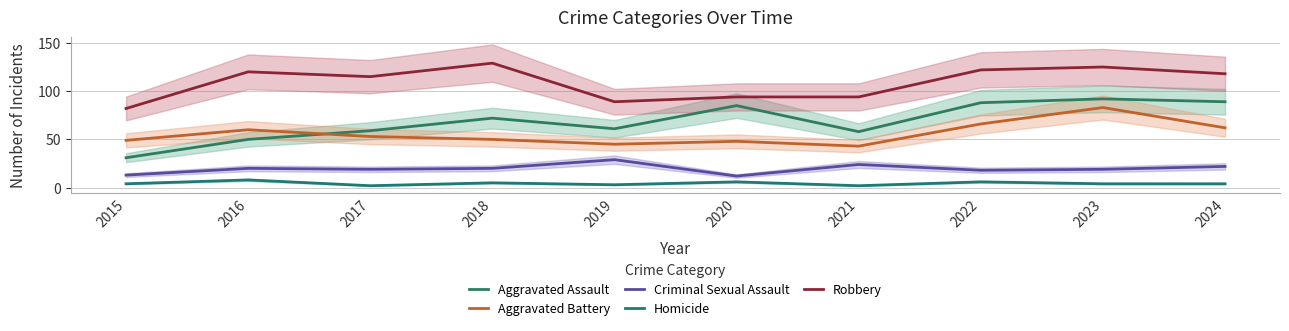

Is it true that Aggravated Battery equals 83 at 2015?

False